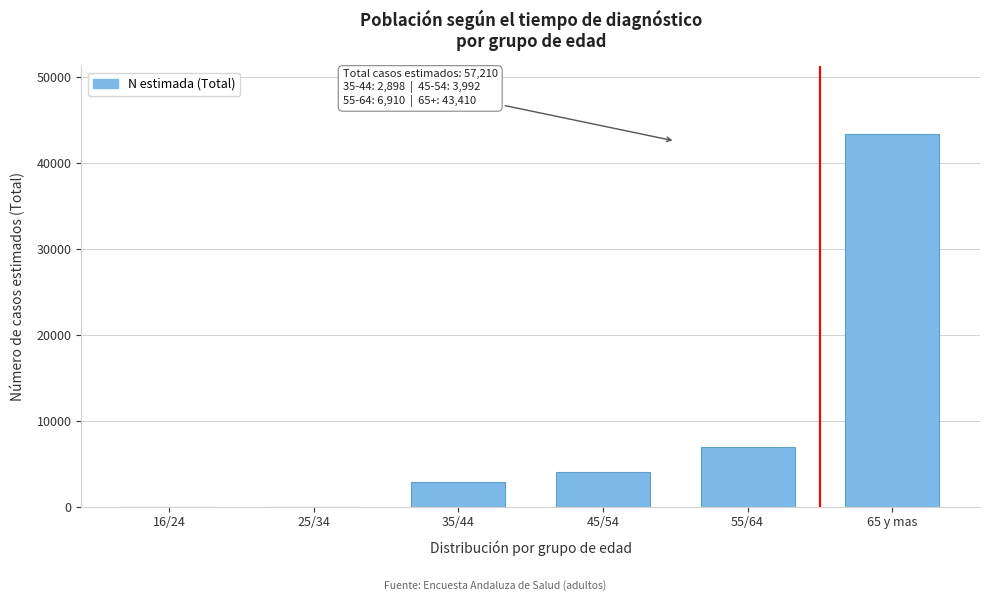

Reading left to right, what are all the values shown in this chart?

16/24=0	25/34=0	35/44=2898	45/54=3992	55/64=6910	65 y mas=43410